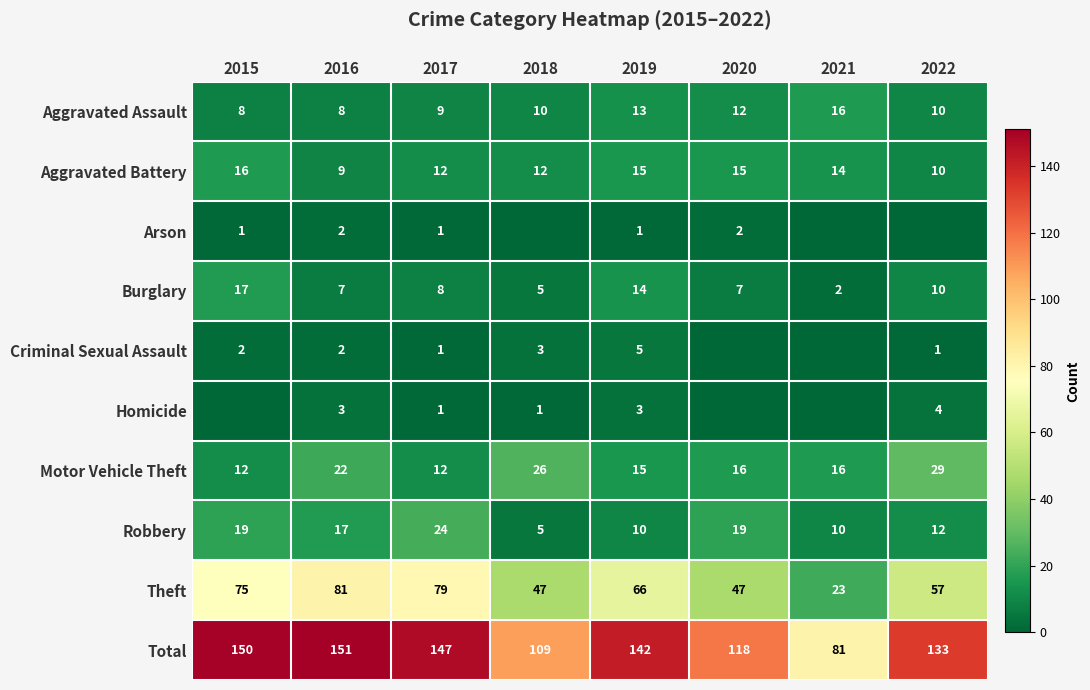

What is the maximum value shown in the chart?

151